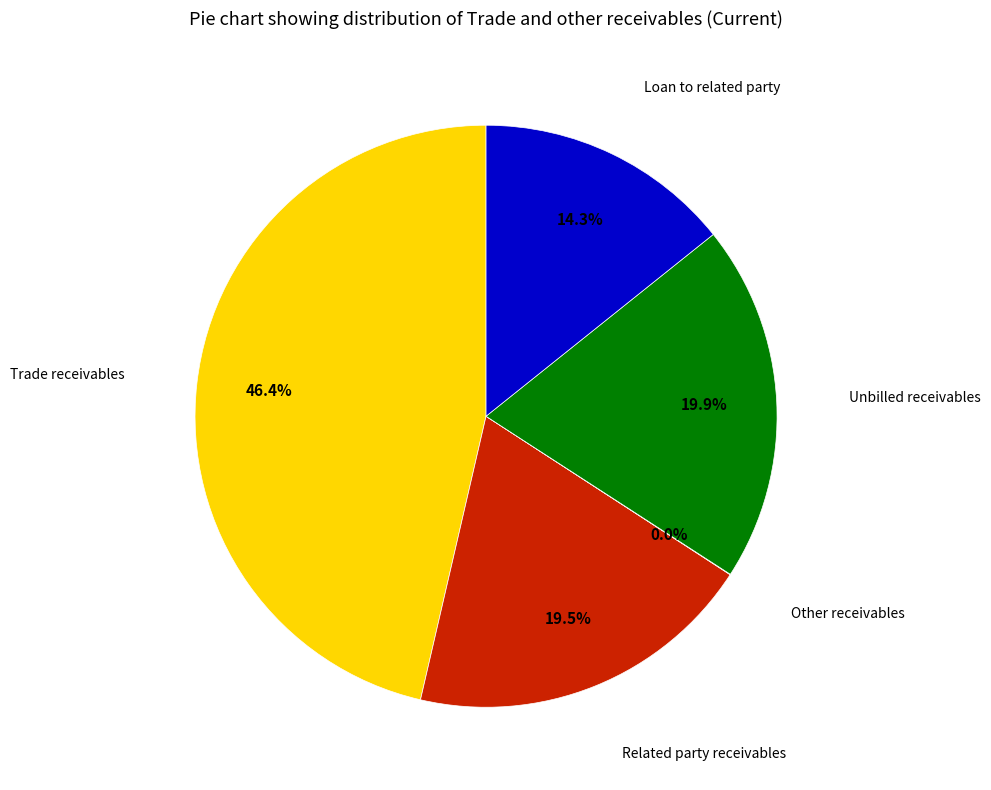

Is there any slice that represents more than half of the pie?

No